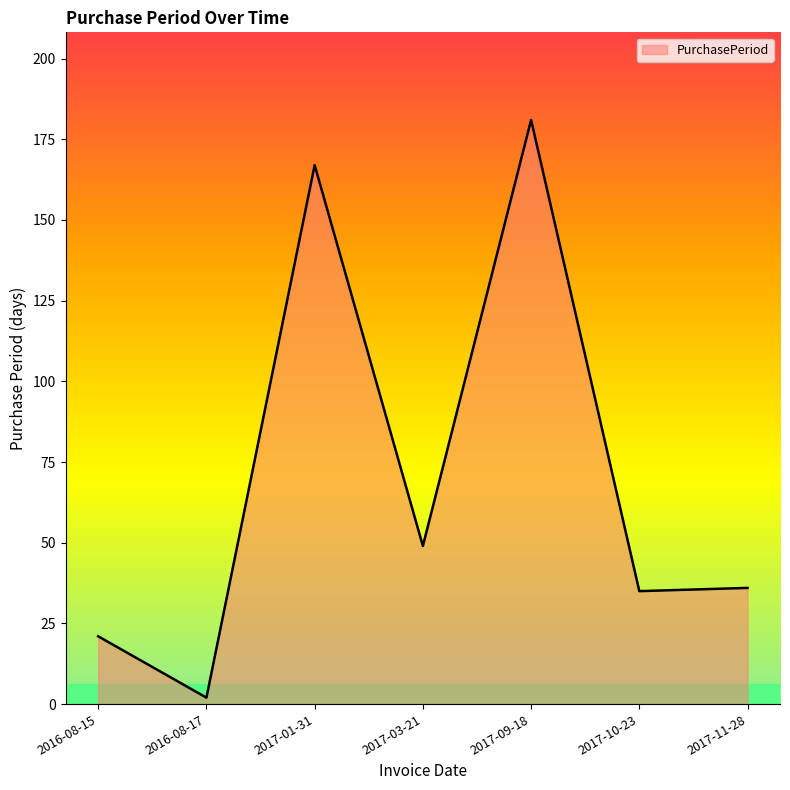

How many values are below 36?

3